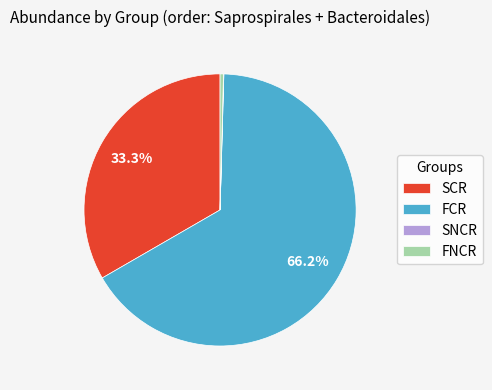

Do SCR and FCR together represent more than half of the pie?

Yes